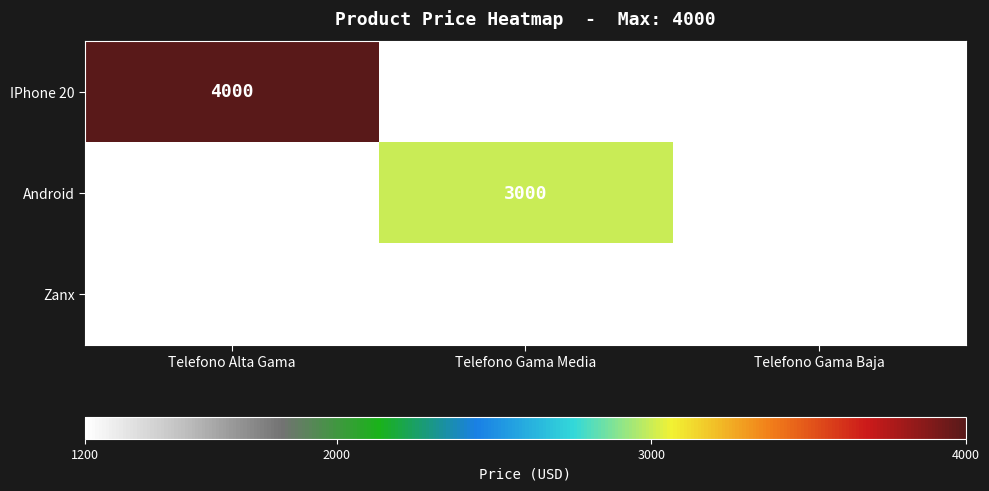

Rank the series by their maximum value, from highest to lowest.

IPhone 20, Android, Zanx